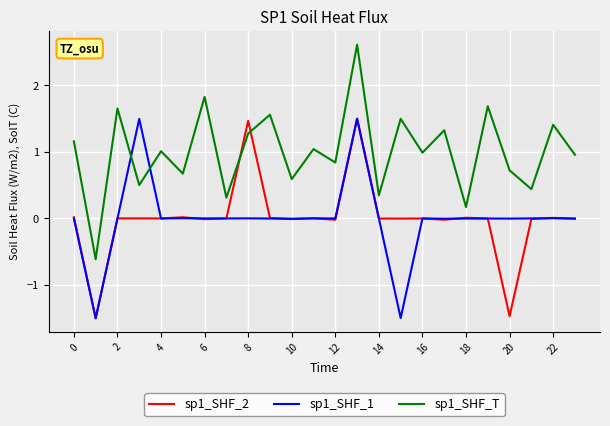

What is the difference between the maximum and minimum values in the sp1_SHF_2 series?

3.0